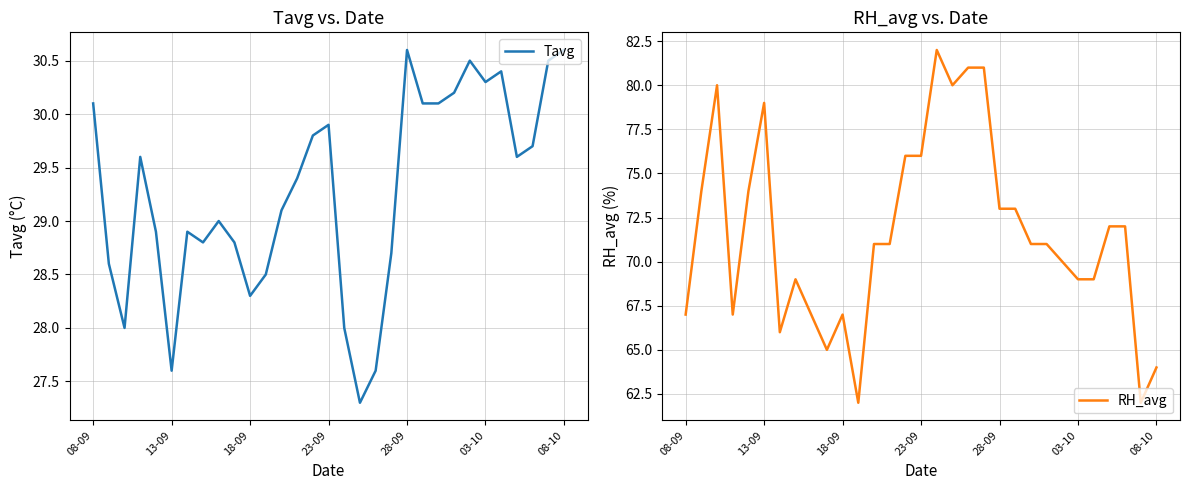

What is the difference between the RH_avg values at 28-09 and 08-10?

9